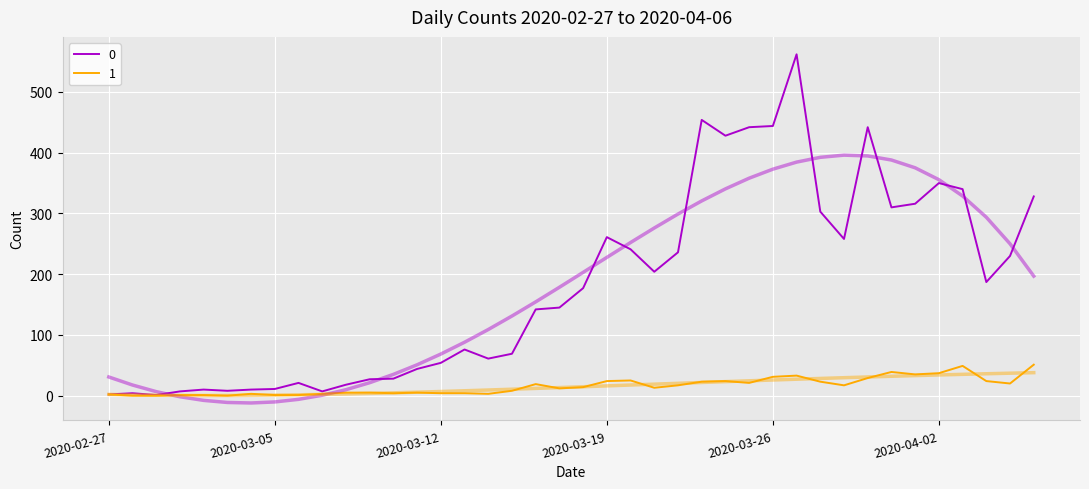

Is it true that 1 equals 55 at 2020-03-31?

False